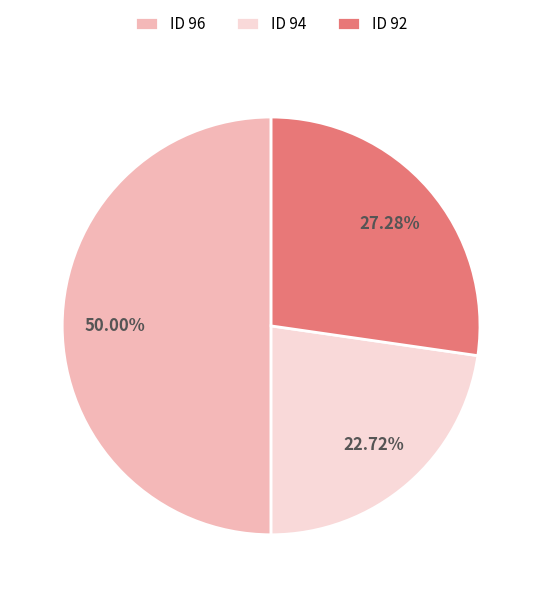

Rank the categories by value from highest to lowest.

ID 96, ID 92, ID 94